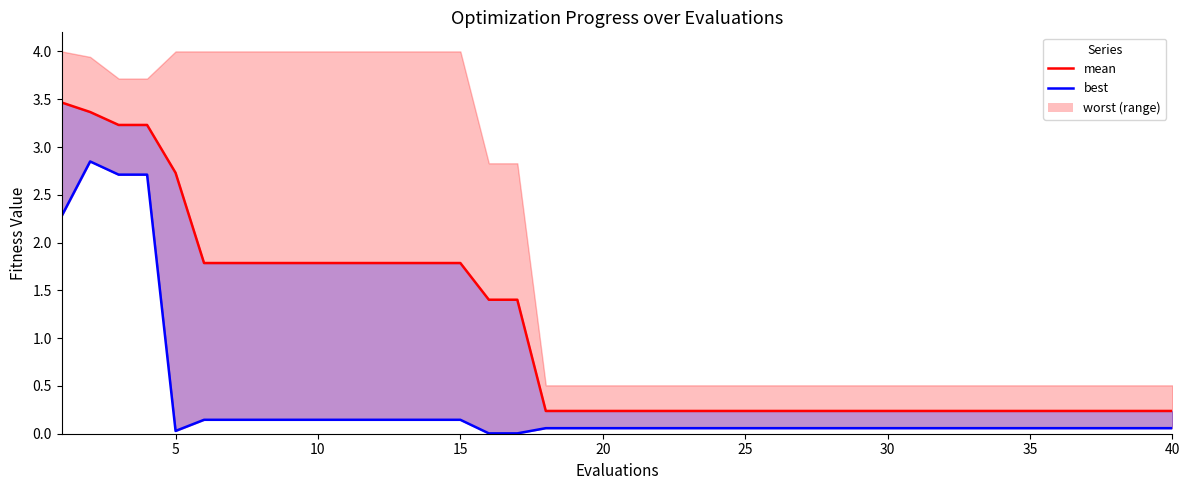

Is the value of mean at 40 greater than the value of best_line at 10?

Yes